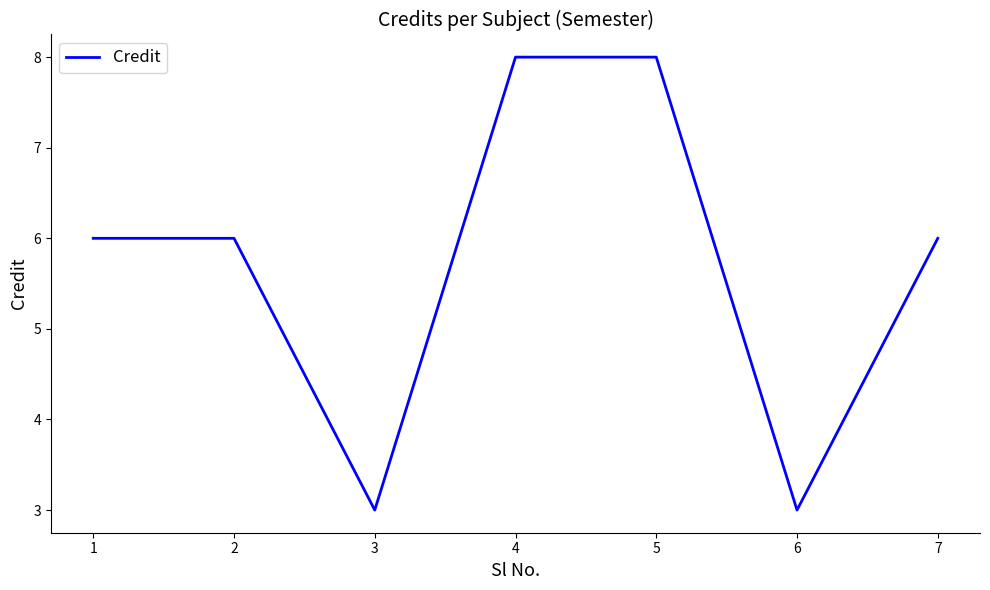

What is the maximum value shown in the chart?

8